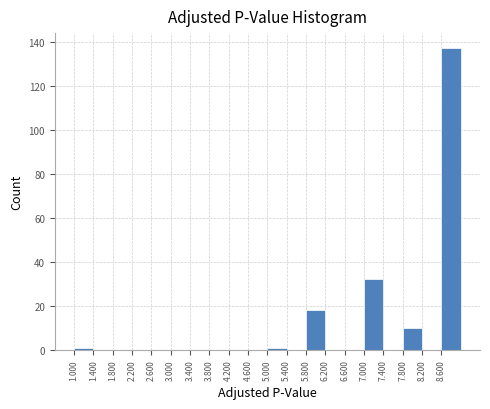

What is the height of the bar covering 5.8 to 6.2 on the x-axis? The values are not printed on the chart, so give them approximately, as read against the axis.

18